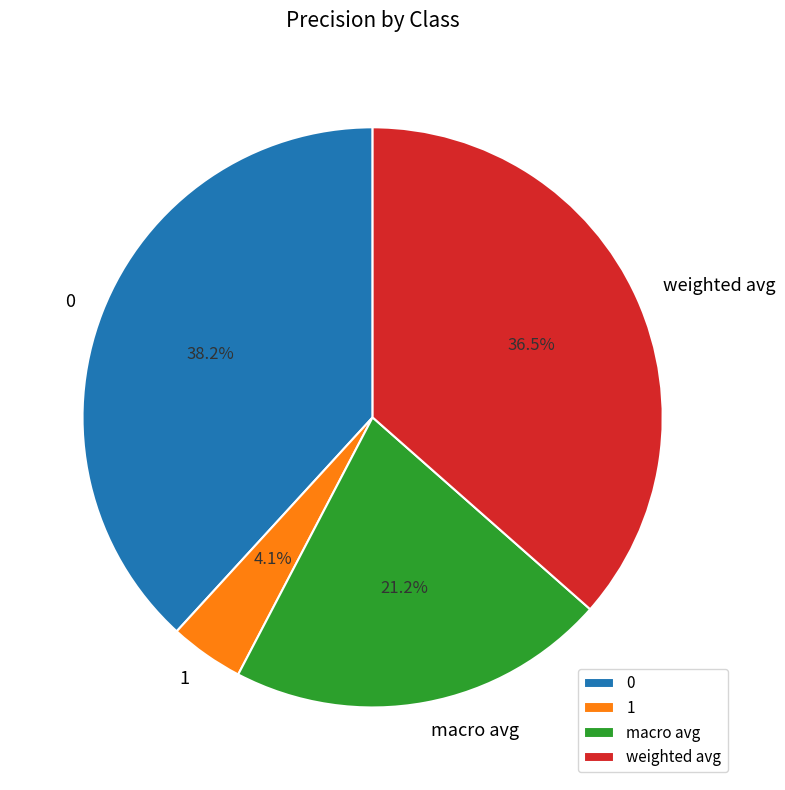

What is the smallest slice in the pie chart?

1